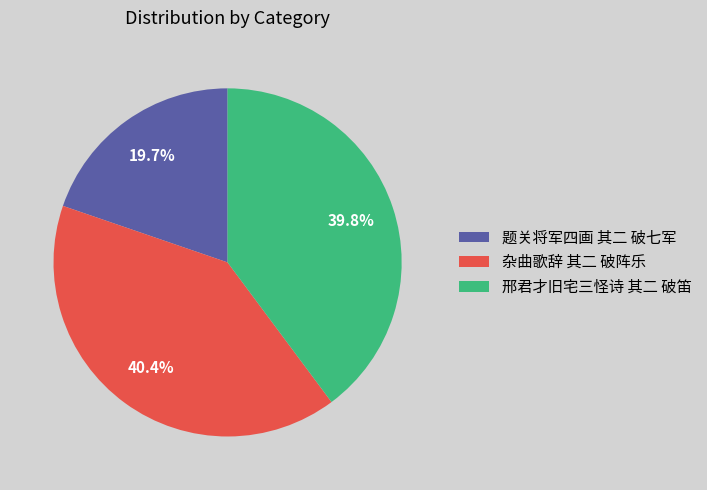

To the nearest percent, what percentage of the pie is 杂曲歌辞 其二 破阵乐?

40%